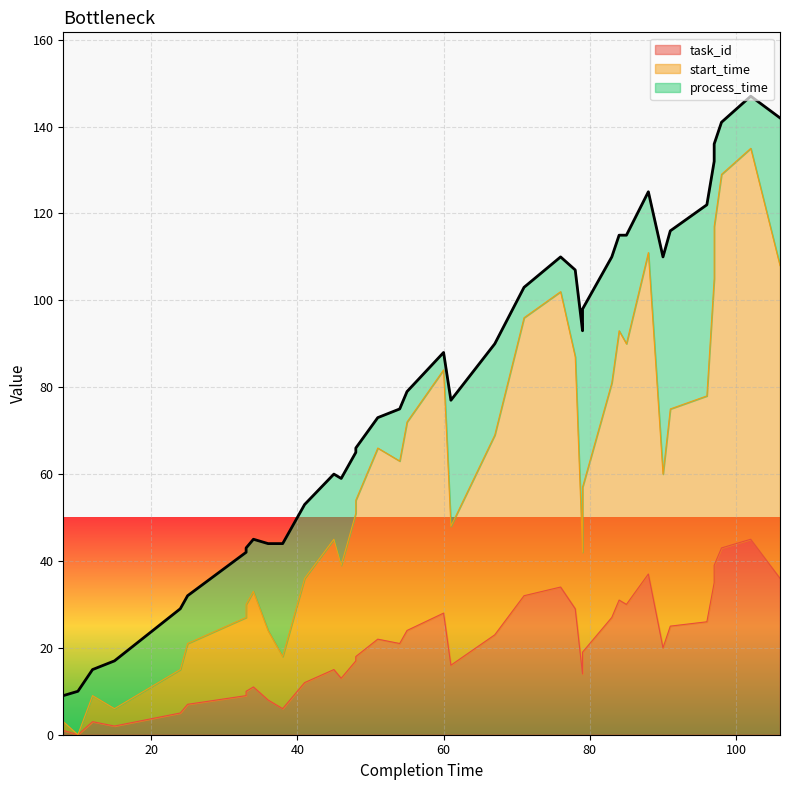

Between 61 and 106, which series saw the biggest shift?

start_time